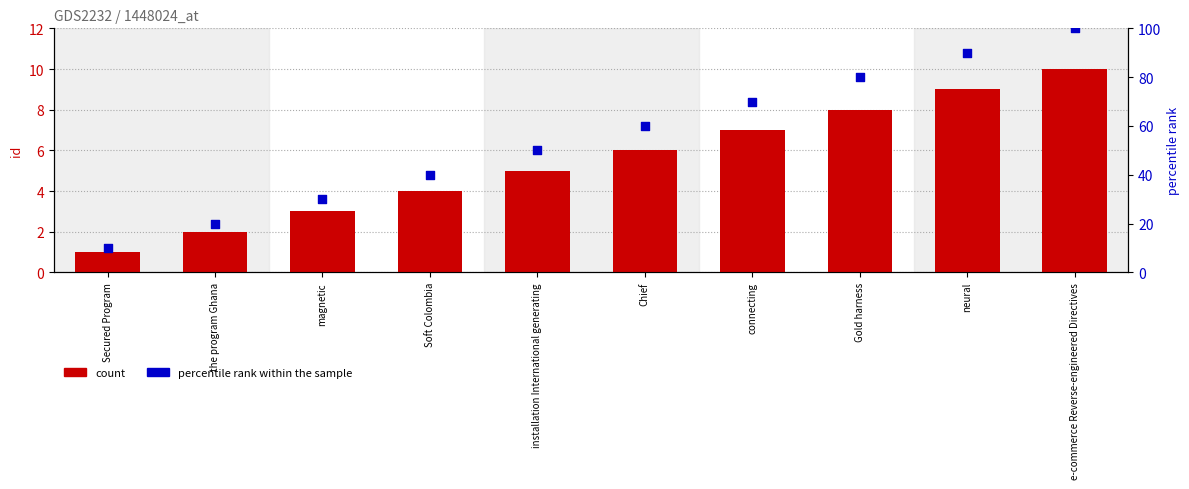

Which series has the largest total across all categories?

percentile rank within the sample